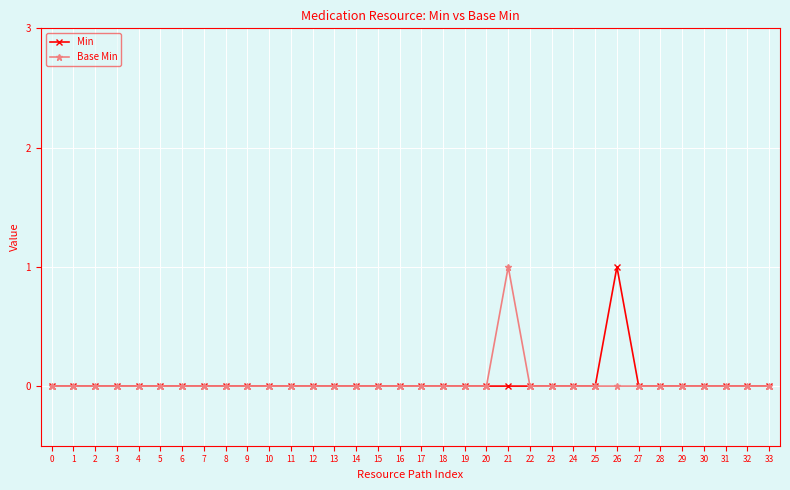

Is this an area chart (filled region under the line)?

No